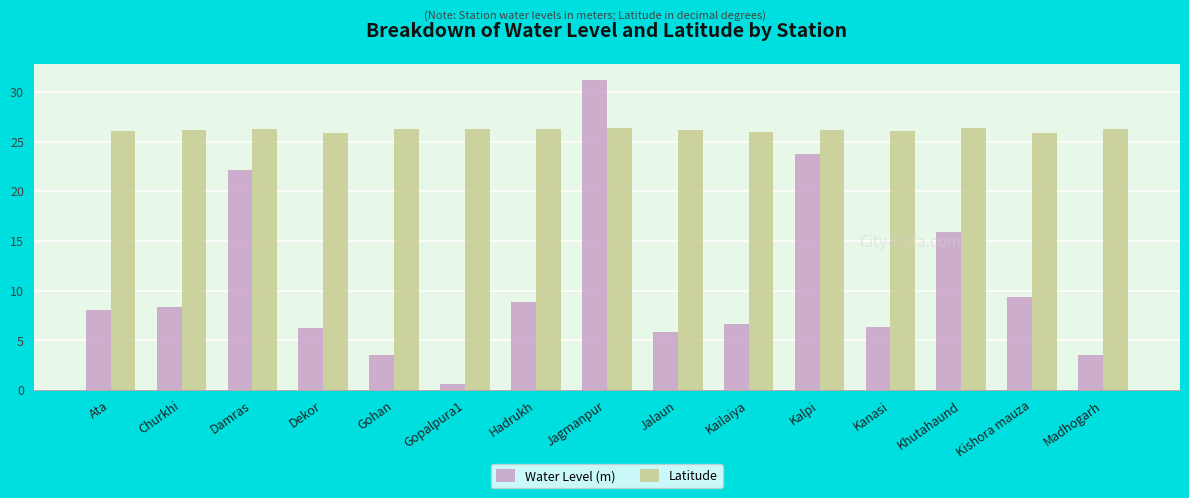

How many series are shown in this chart?

2